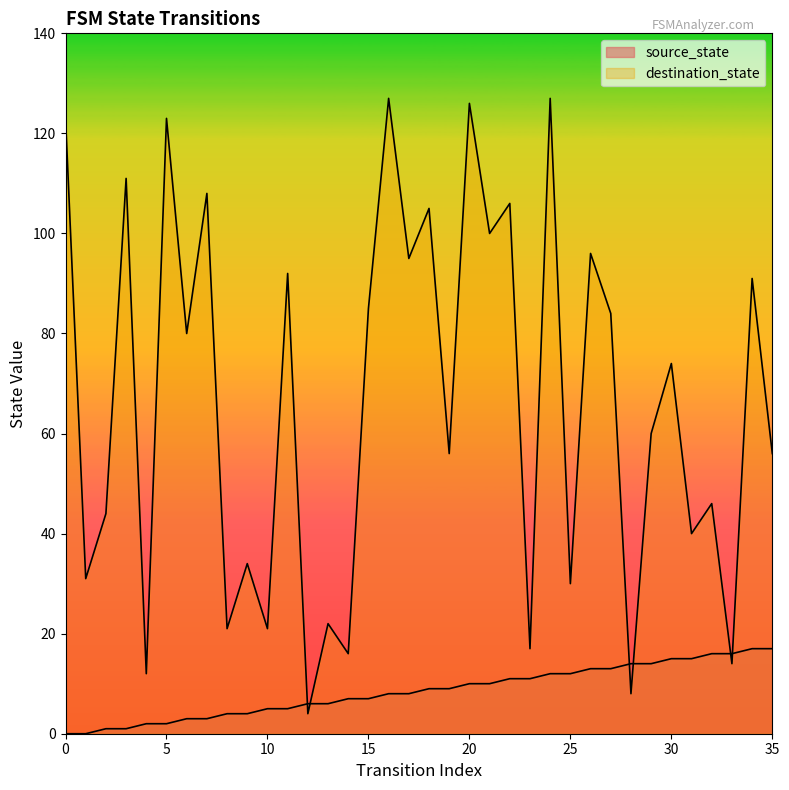

Which series ends up on top after the final intersection of source_state and destination_state?

destination_state